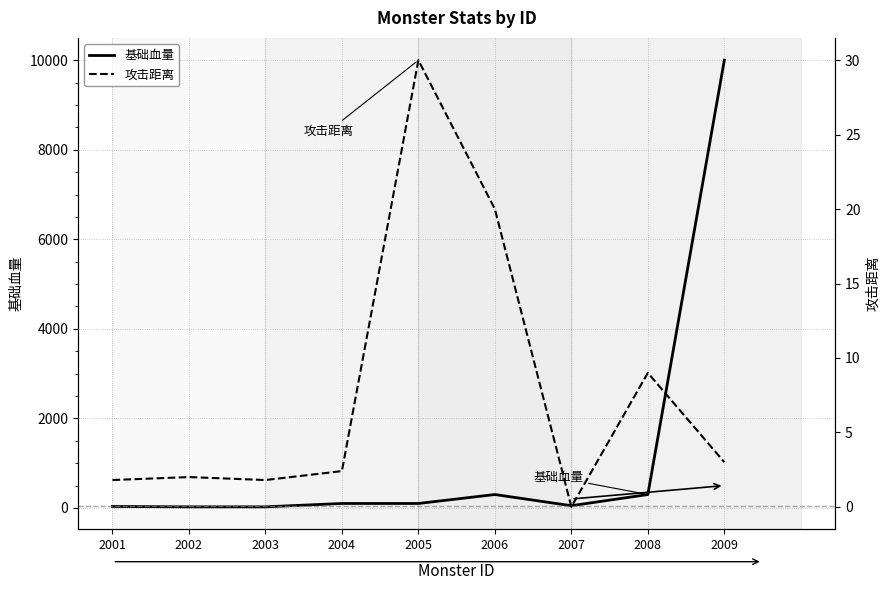

What are all the series names shown in the legend?

基础血量, 攻击距离